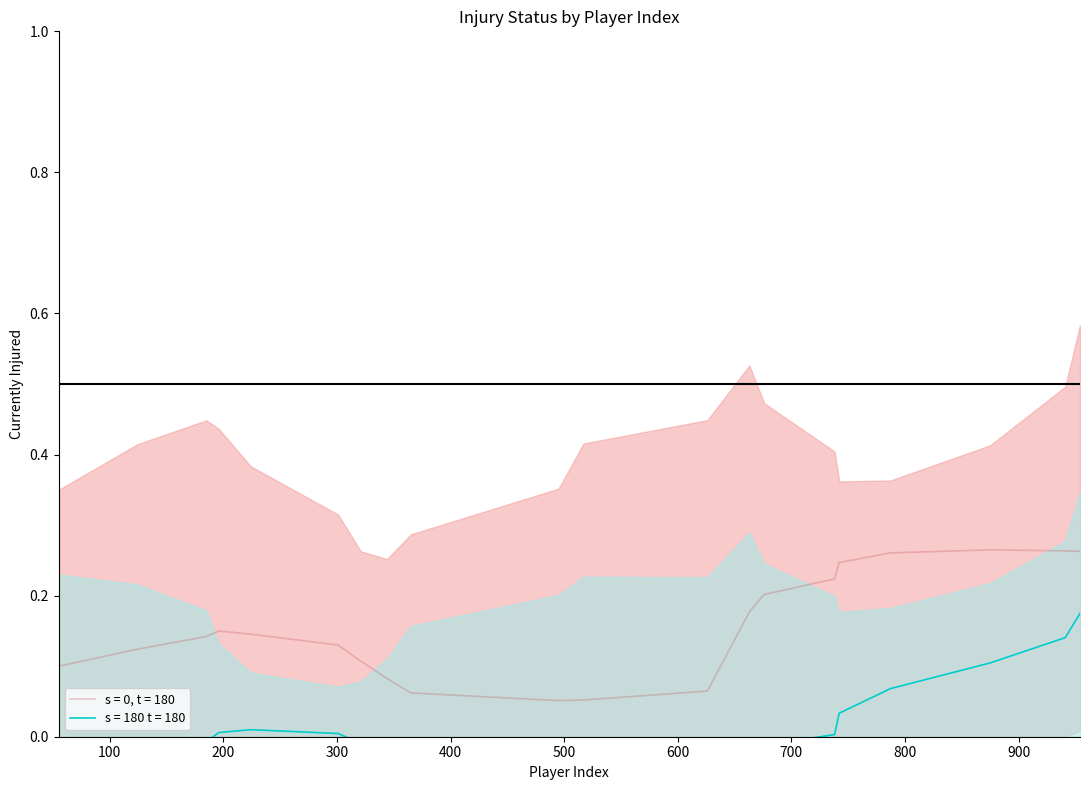

How many categories are shown in the chart?

20